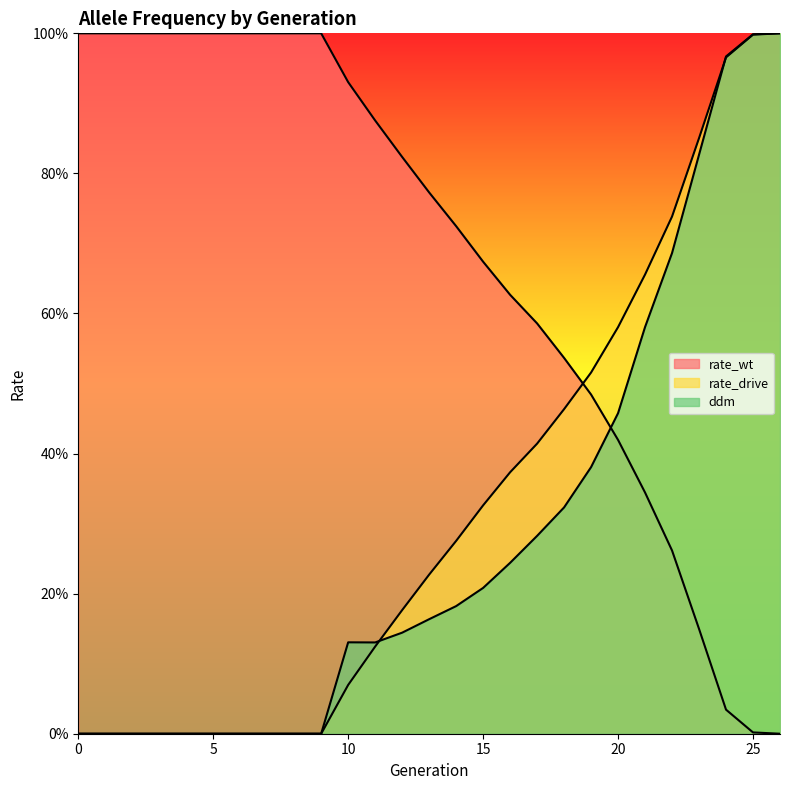

Is the value of ddm at 6 greater than the value of rate_wt at 19?

No